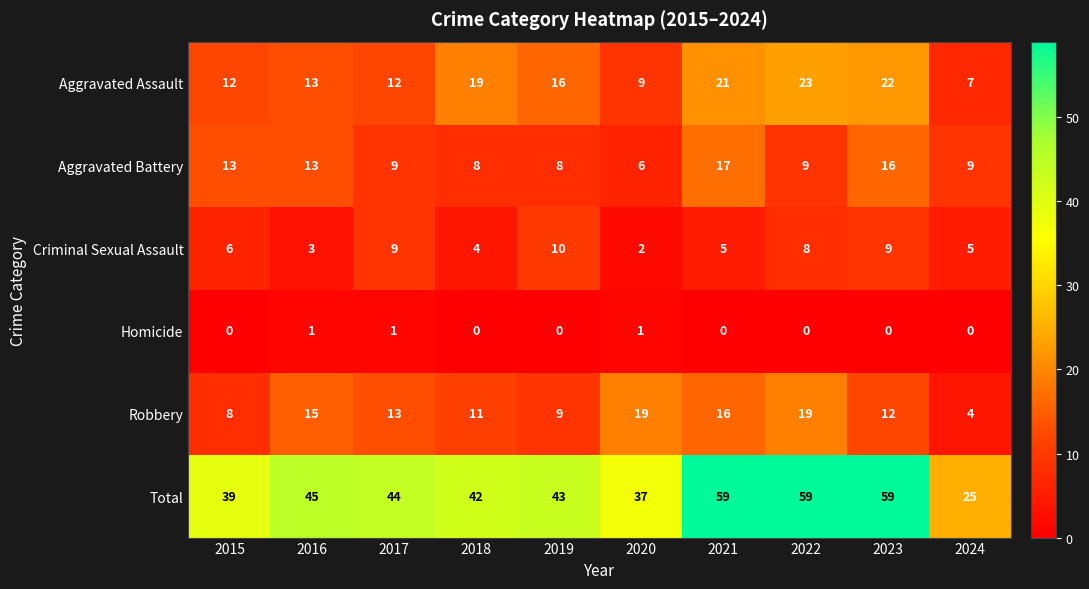

List the series in order of their peak value, highest first.

Total, Aggravated Assault, Robbery, Aggravated Battery, Criminal Sexual Assault, Homicide